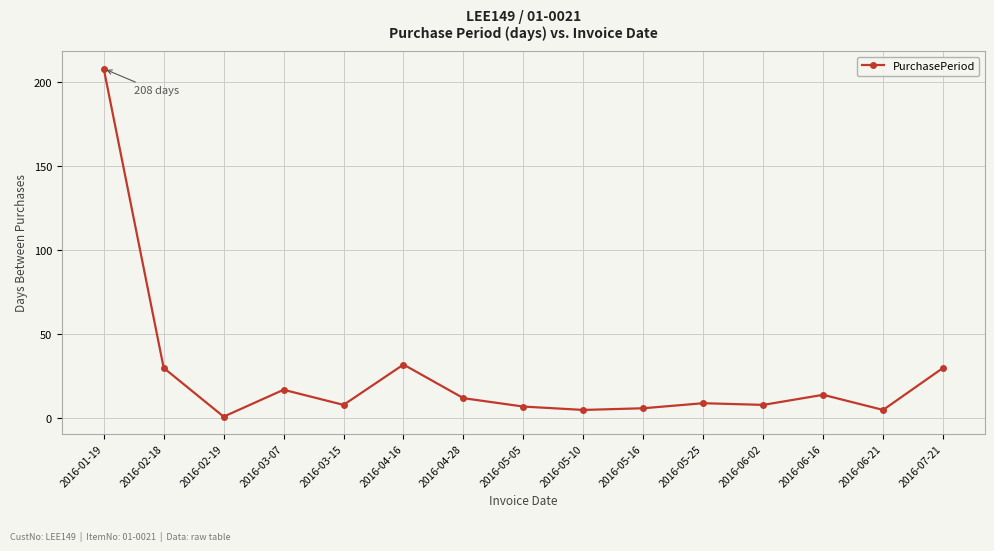

What is the change in value from 2016-02-18 to 2016-05-10?

-25